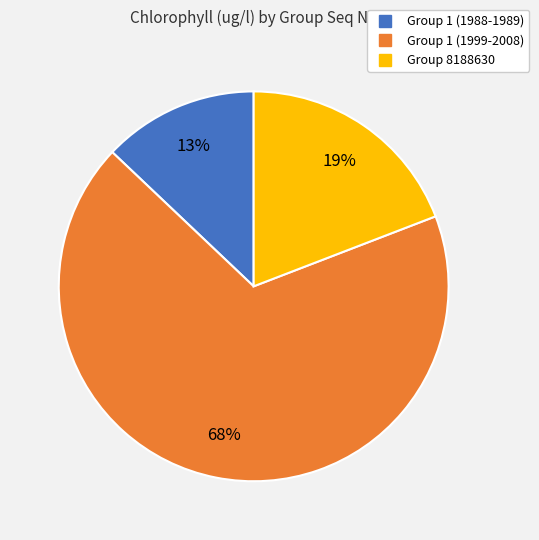

Count the number of slices in the pie.

3